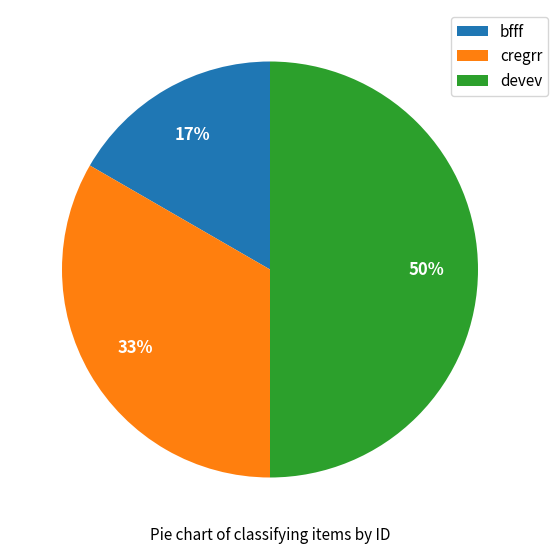

How many slices are in this pie chart?

3